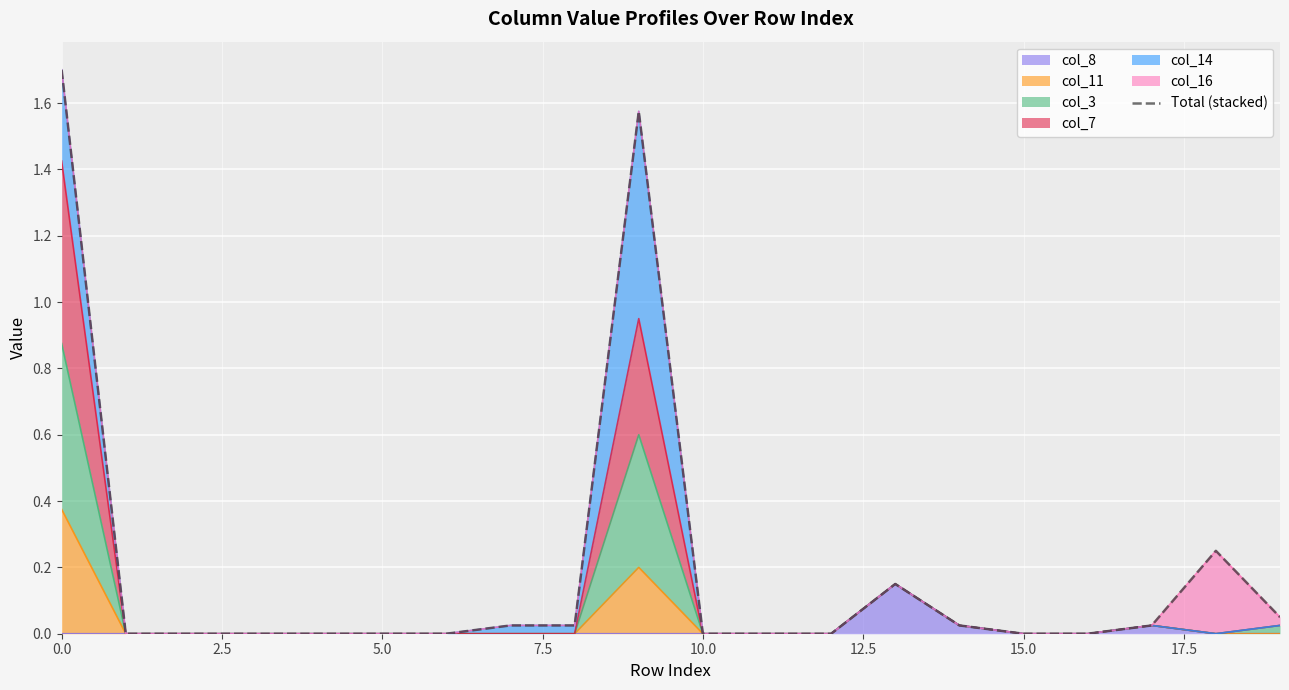

What is the difference between the second highest and minimum values?

1.6